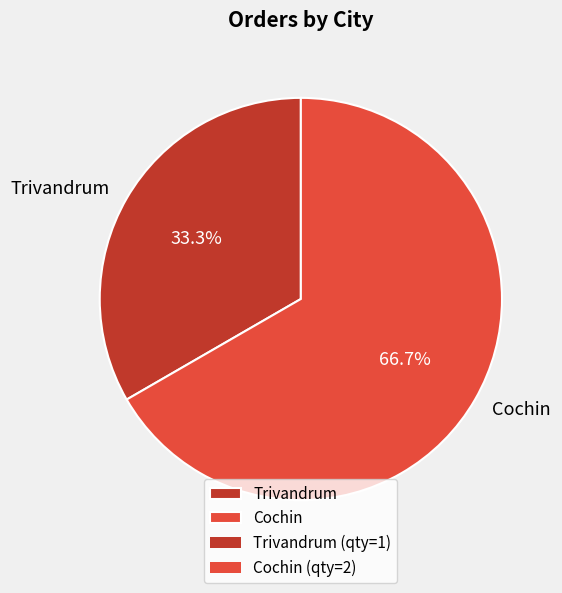

Do Cochin and Trivandrum together represent more than half of the pie?

Yes